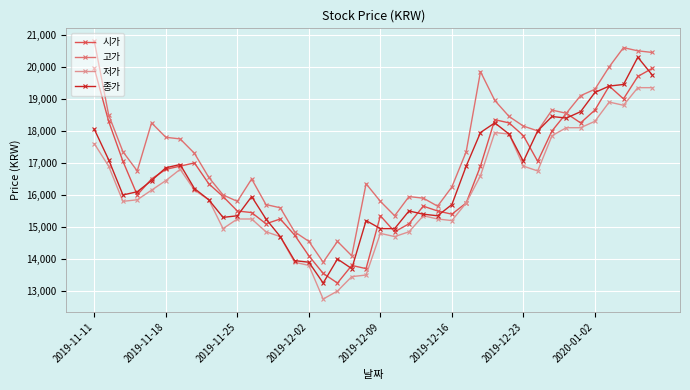

True or false: 고가 and 저가 cross at least once.

False